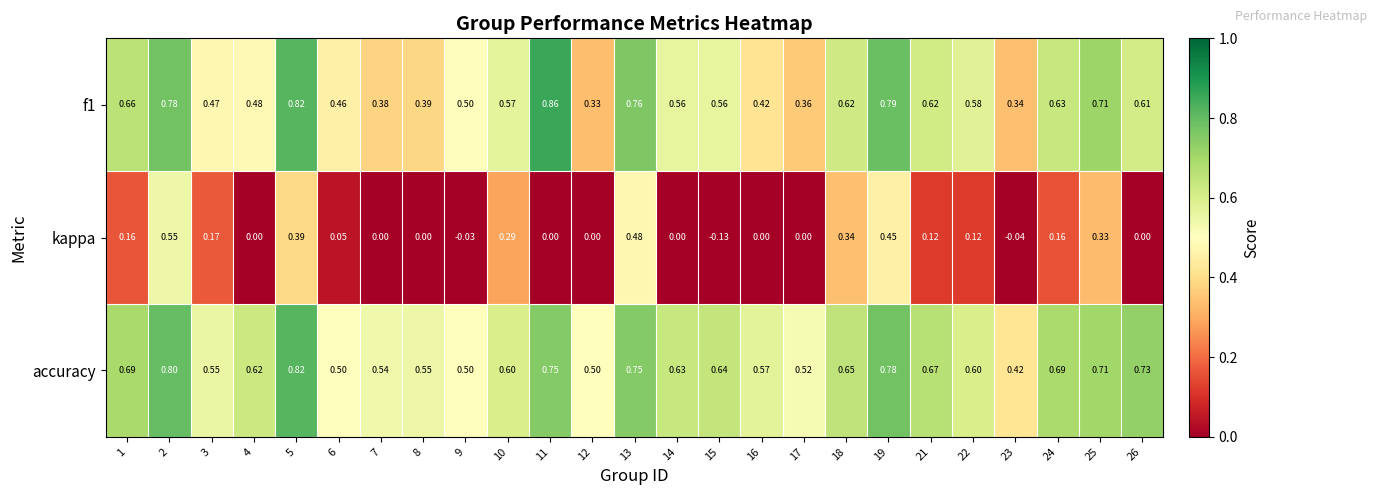

Which series has the widest spread of values?

kappa